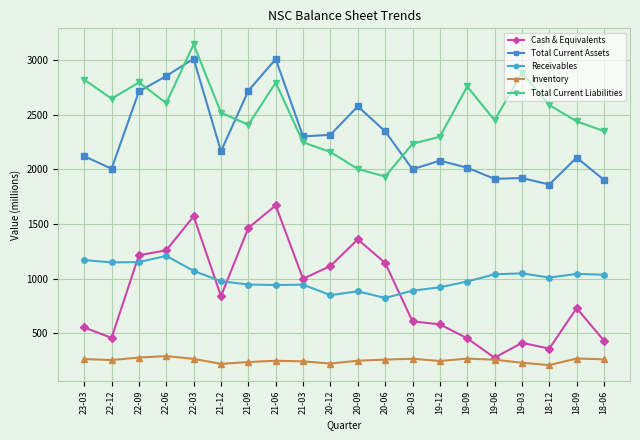

At how many categories does at least one series exceed 1605?

20